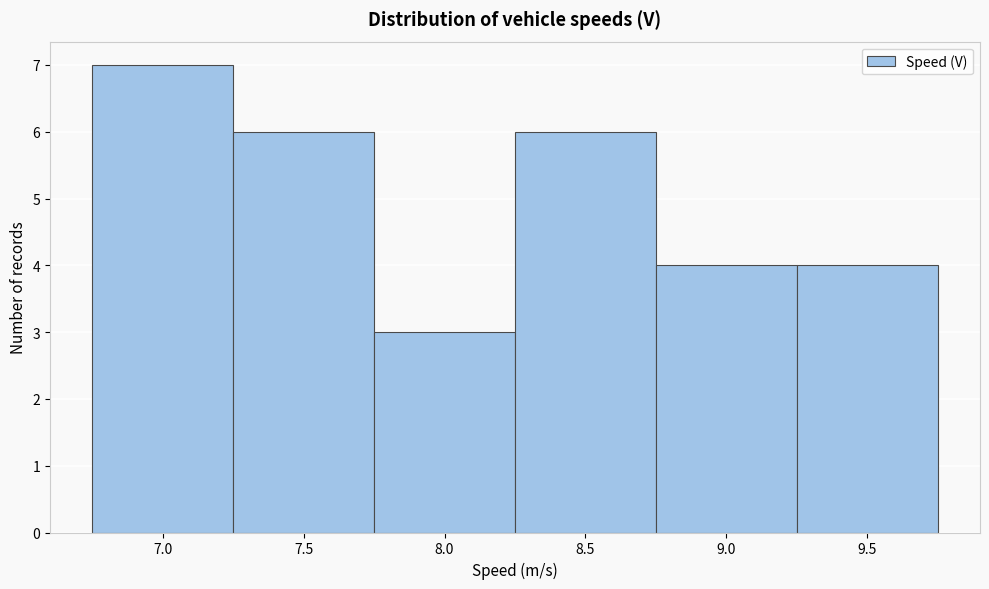

Reading left to right, list all the values displayed in this chart.

7	6	3	6	4	4